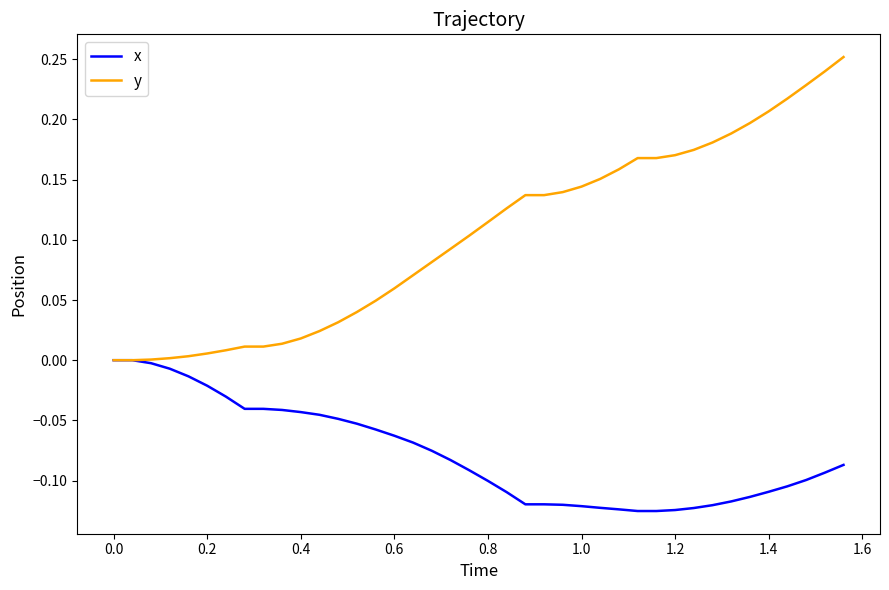

Which series has the largest total across all categories?

y